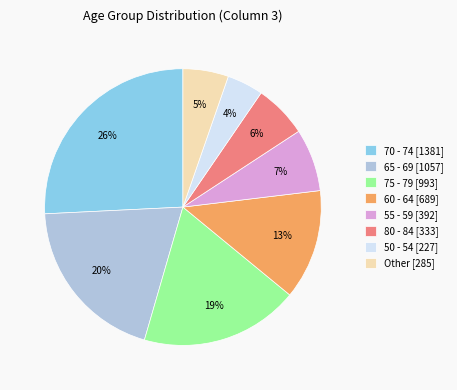

To the nearest percent, what is the average slice percentage?

12%